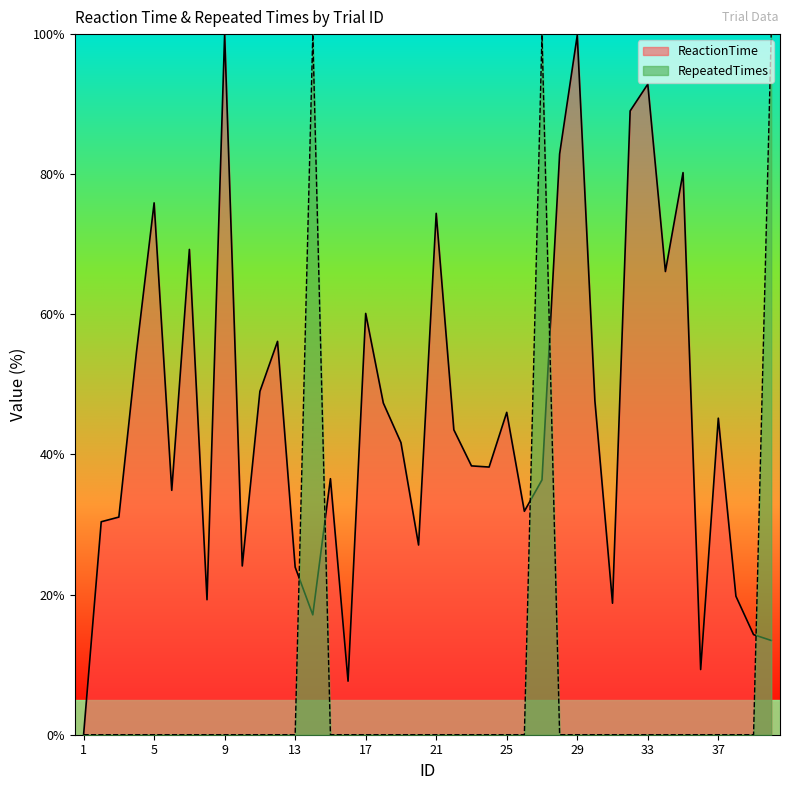

What is the spread (max minus min) of values at 25?

46.0